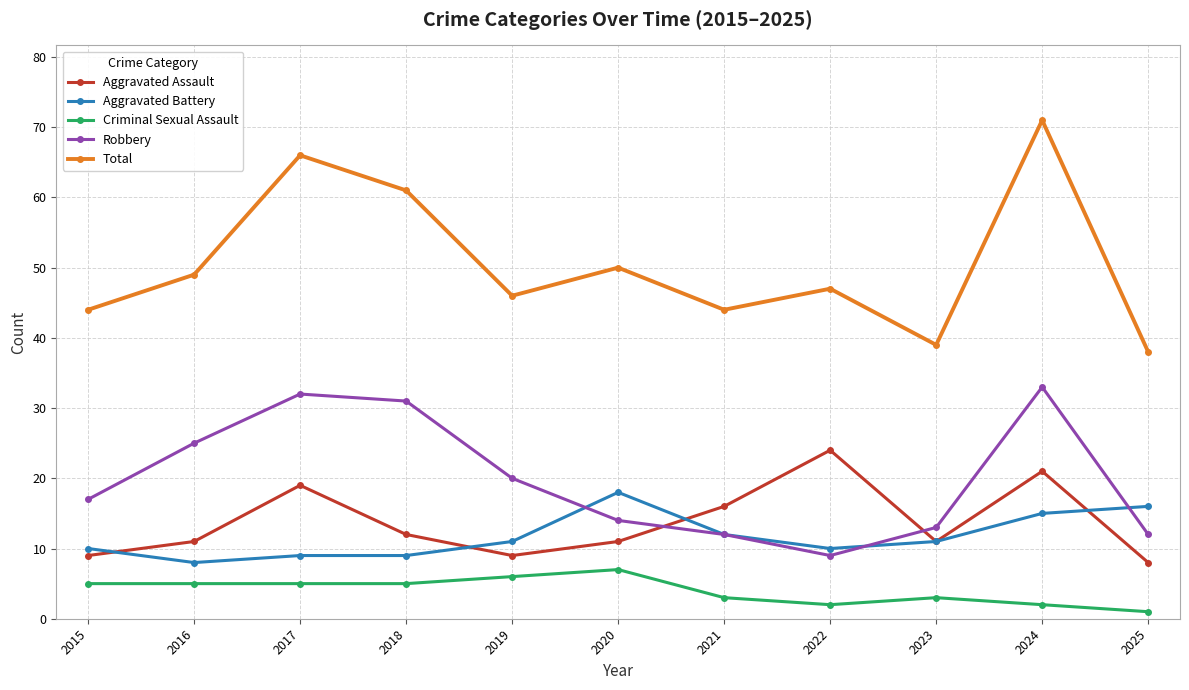

Read the Aggravated Assault value at 2017, to the nearest 10.

20